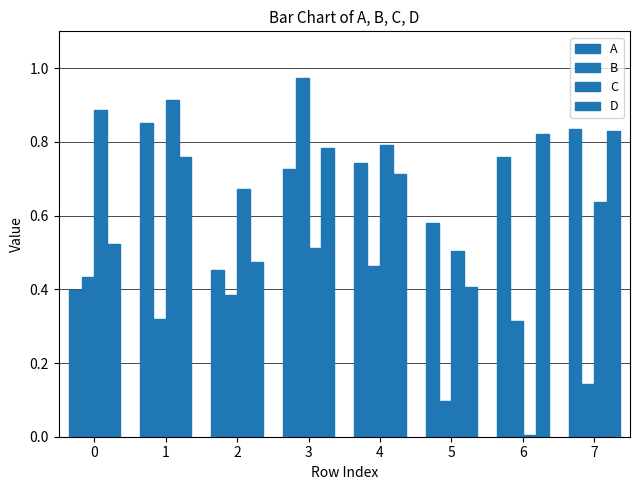

Count the number of categories in the chart.

8